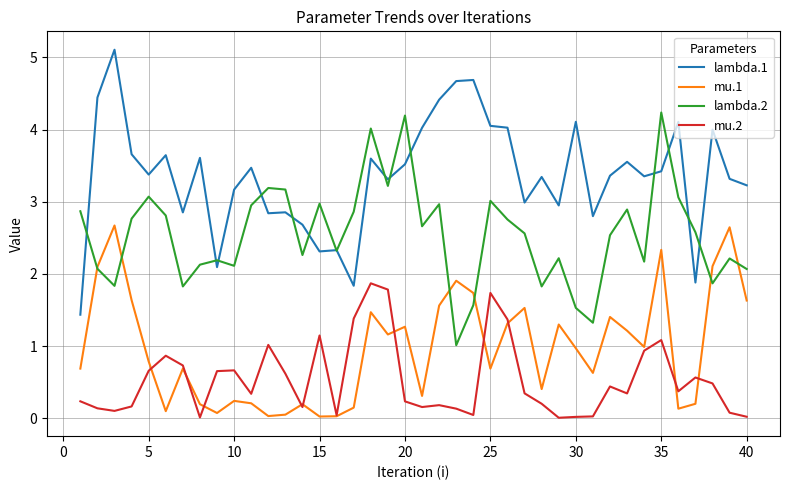

Rank the series by their maximum value, from lowest to highest.

mu.2, mu.1, lambda.2, lambda.1